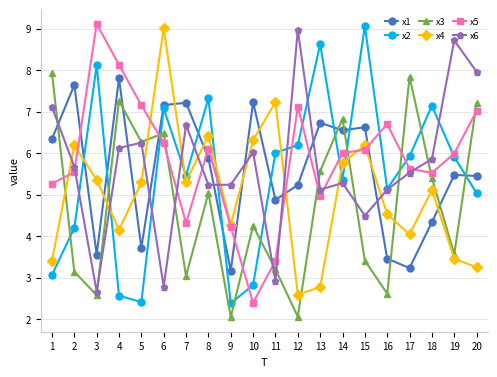

Between 7 and 9, which series saw the biggest shift?

x1